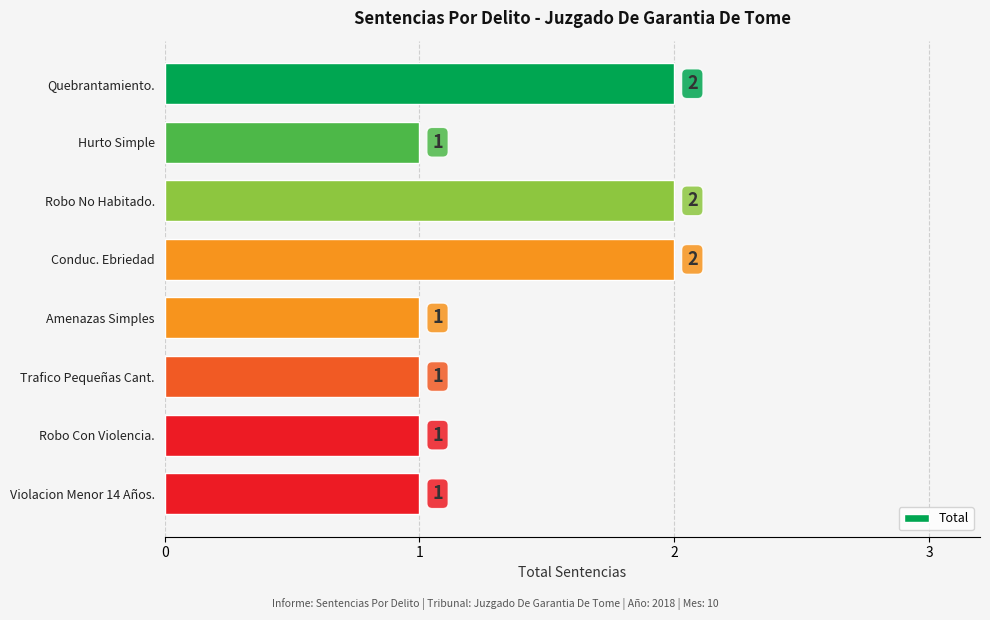

True or false: the data shows 1 at Trafico Pequeñas Cant..

True